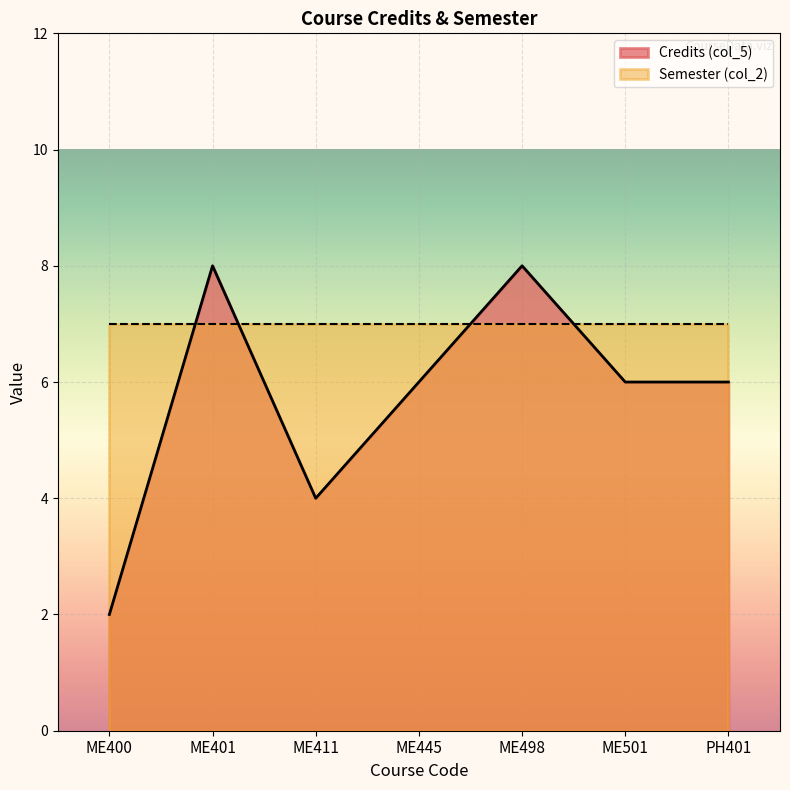

What is the label of the 7th point from the left?

PH401